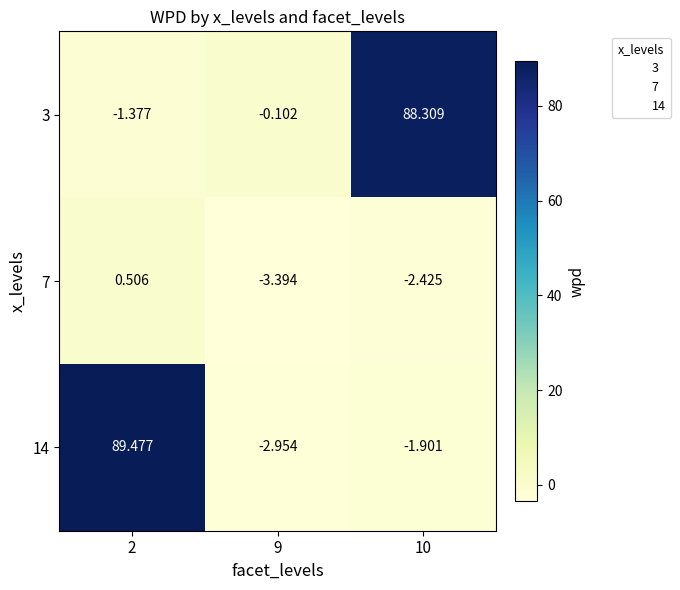

How many values in 14 are below zero?

2